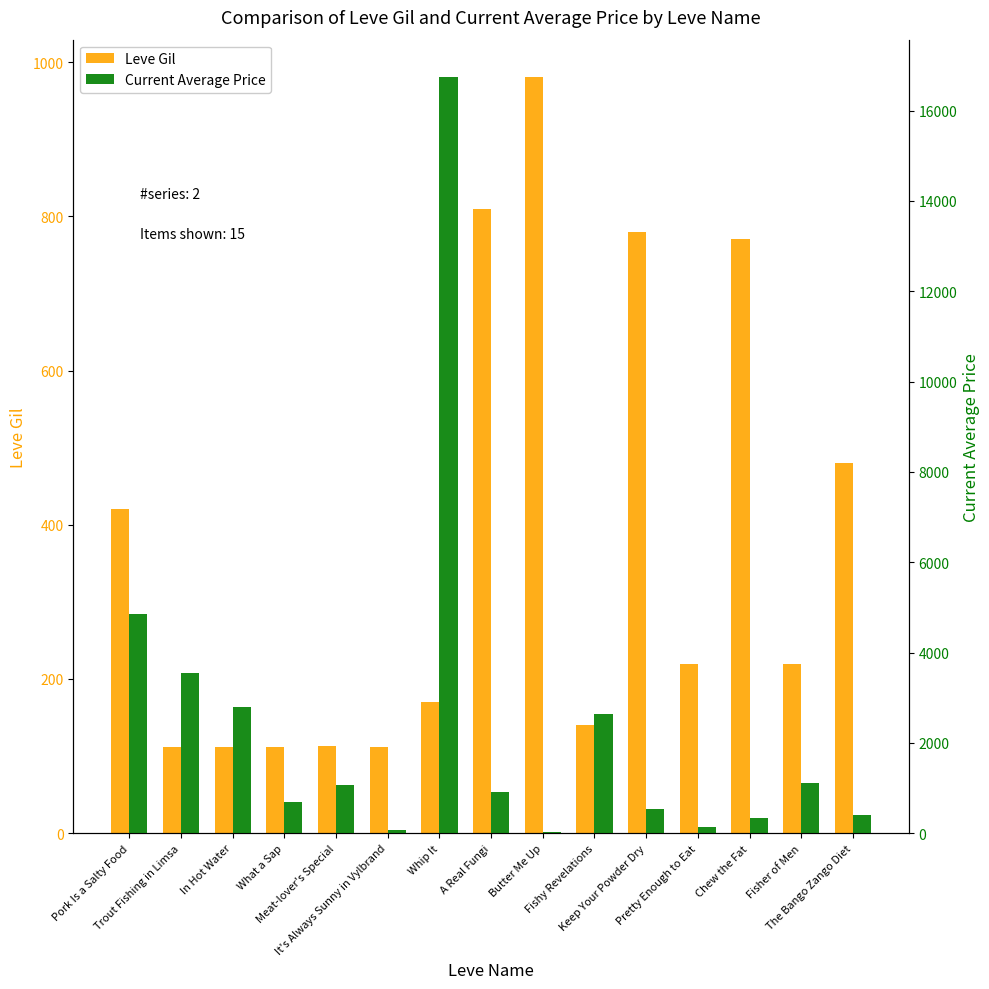

How many bars are there in each group?

2